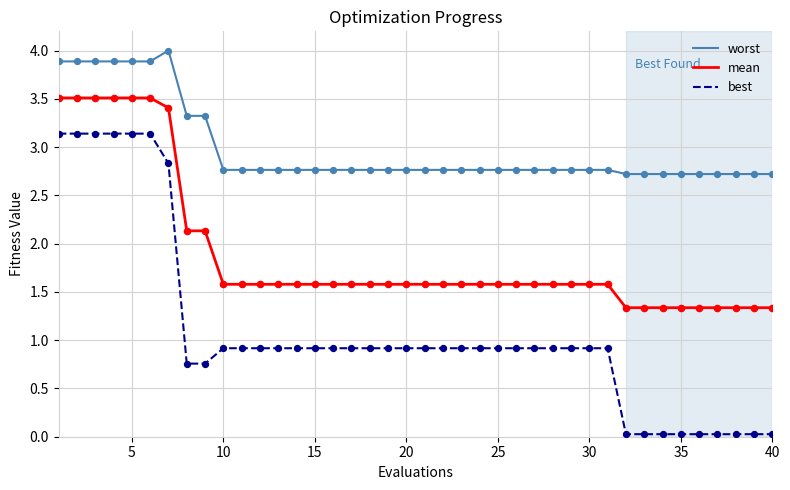

Which series has the largest range (max minus min)?

best